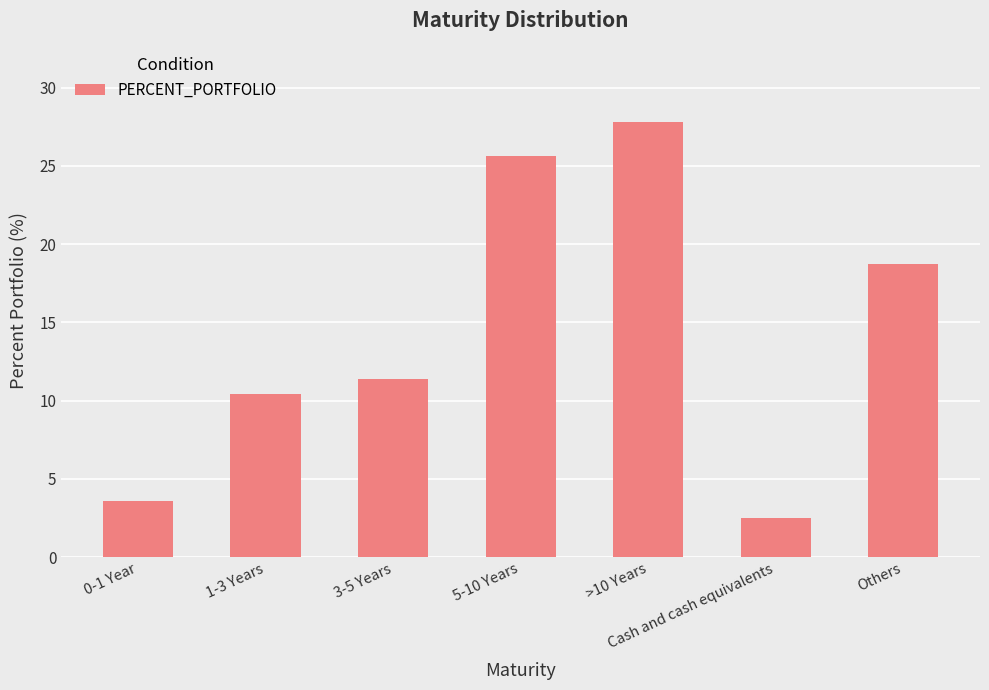

Reading left to right, what are all the values shown in this chart?

0-1 Year=3.6	1-3 Years=10.4	3-5 Years=11.4	5-10 Years=25.6	>10 Years=27.8	Cash and cash equivalents=2.5	Others=18.7